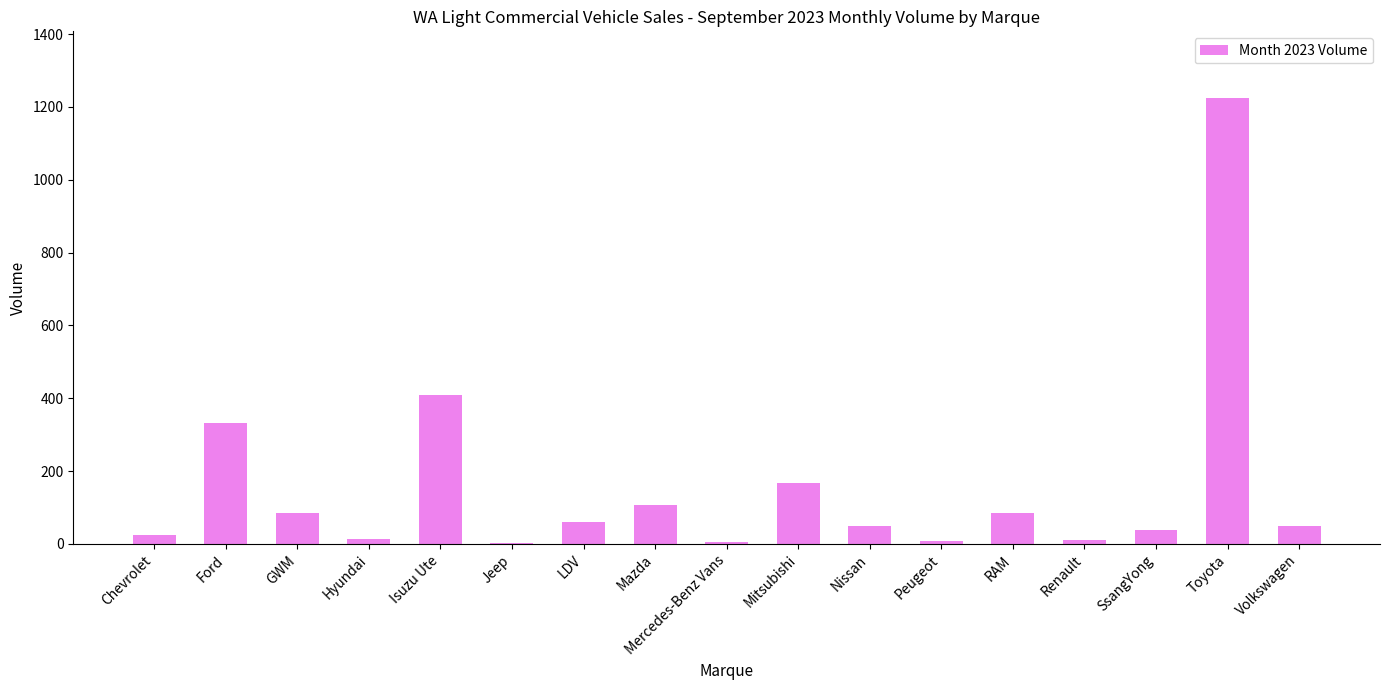

What is the change in value from LDV to Mitsubishi?

+108